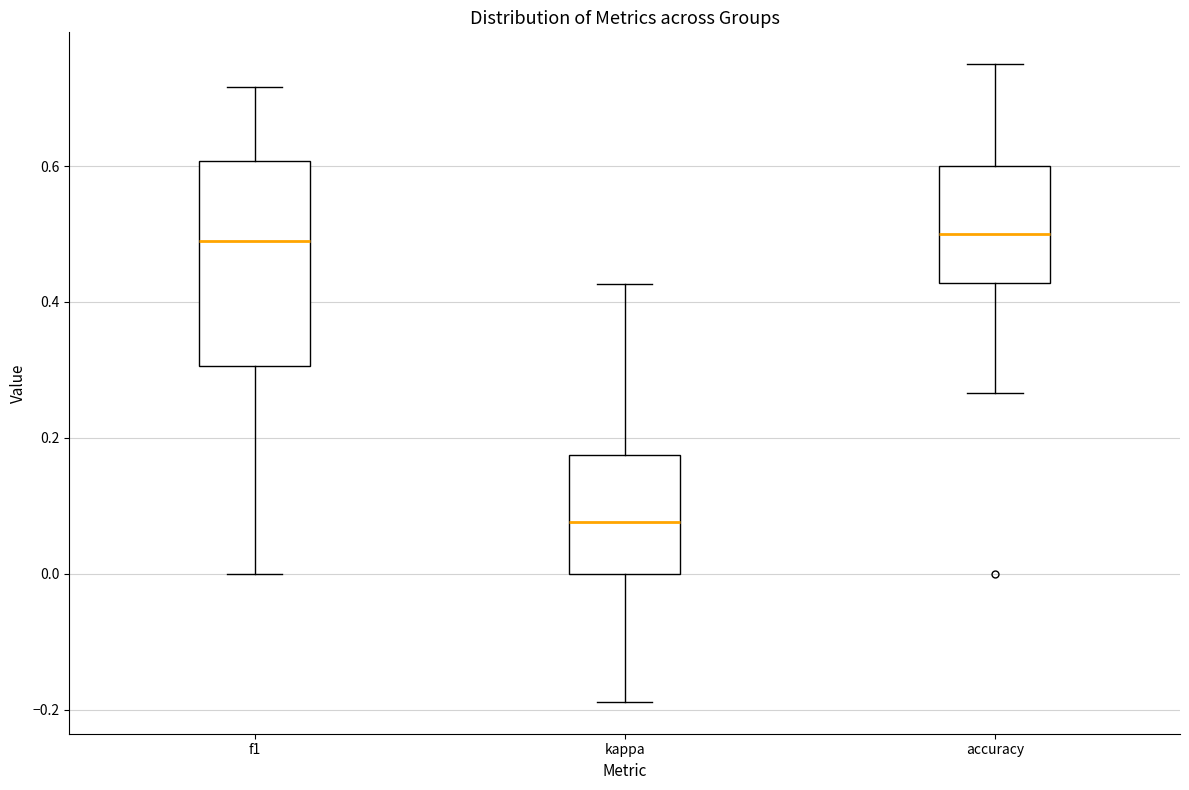

Where is the lower edge of the box for accuracy on the y-axis? The values are not printed on the chart, so give them approximately, as read against the axis.

0.42